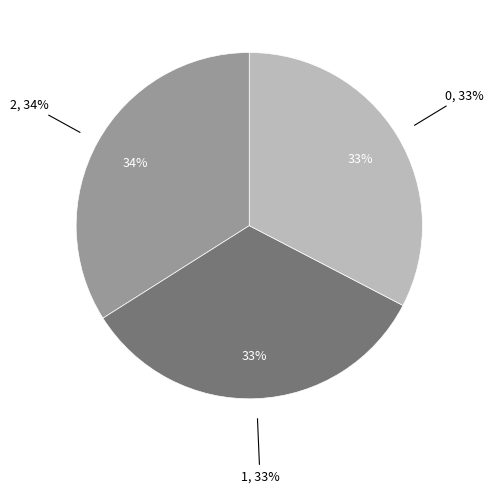

Rank the categories by value from highest to lowest.

2, 1, 0